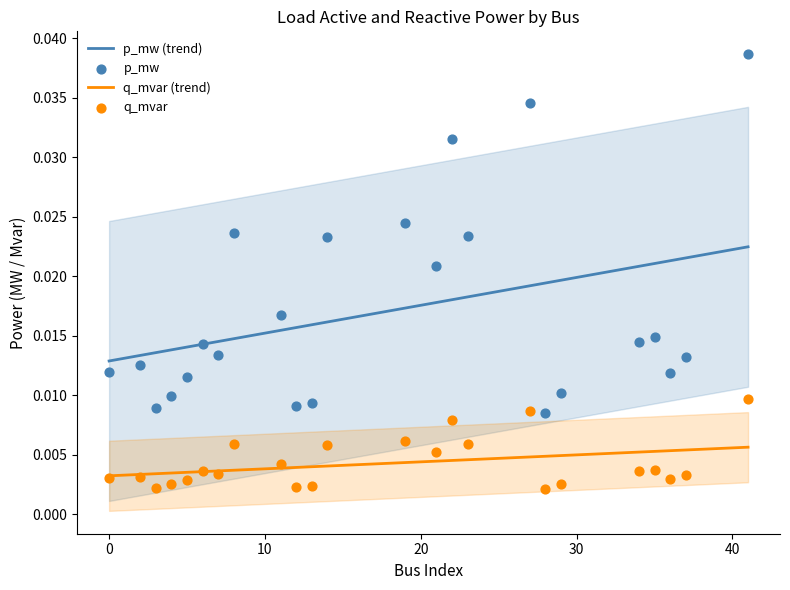

What are all the series names shown in the legend?

p_mw, q_mvar